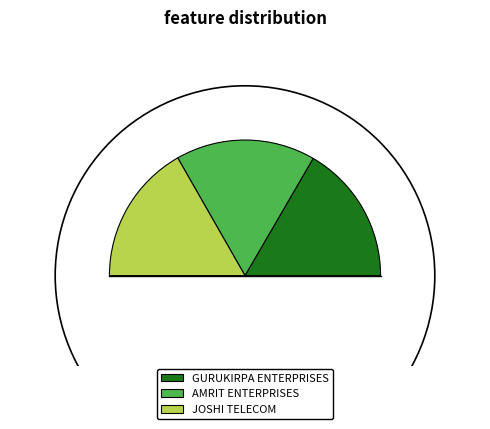

What percentage is NOT represented by JOSHI TELECOM?

66.5%